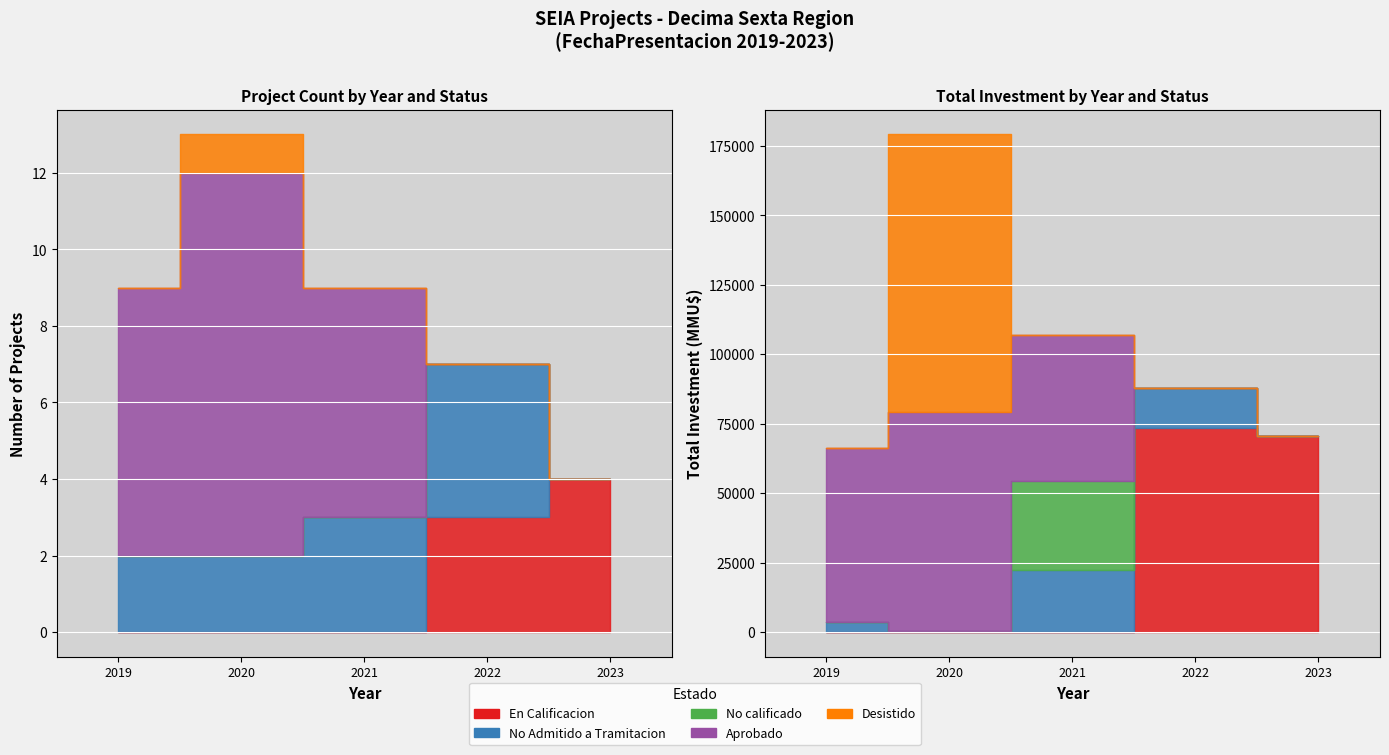

Is the value of Desistido at 1 greater than the value of No calificado at 2?

Yes